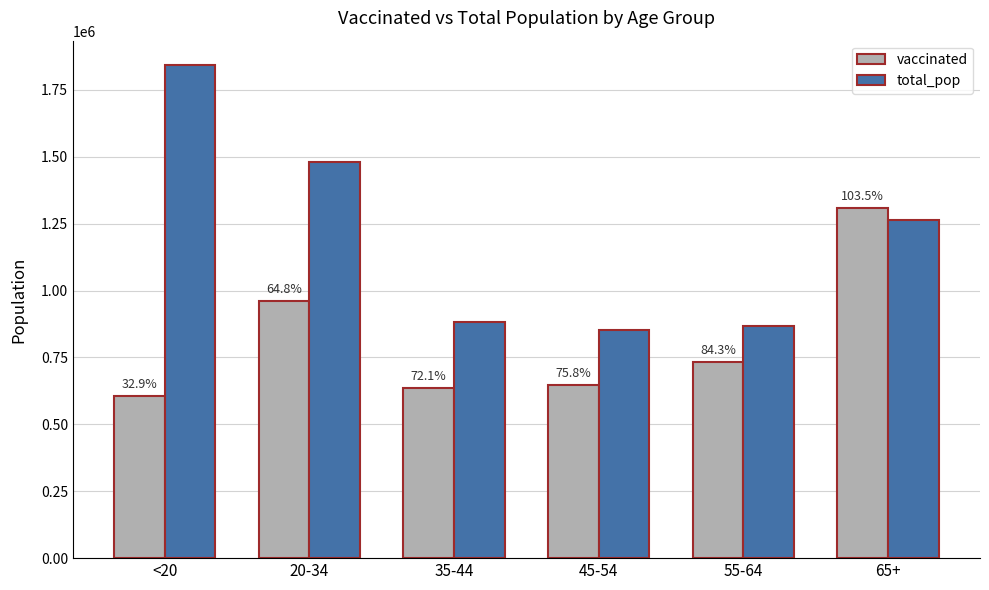

Are the bars horizontal?

No